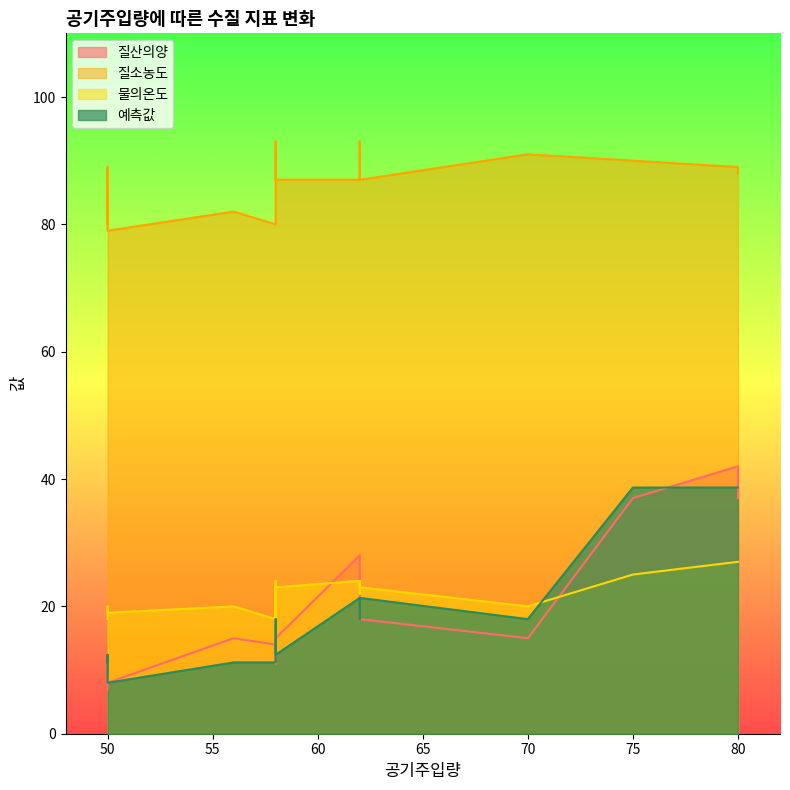

Where is 질산의양 nearest to the value 24?

62